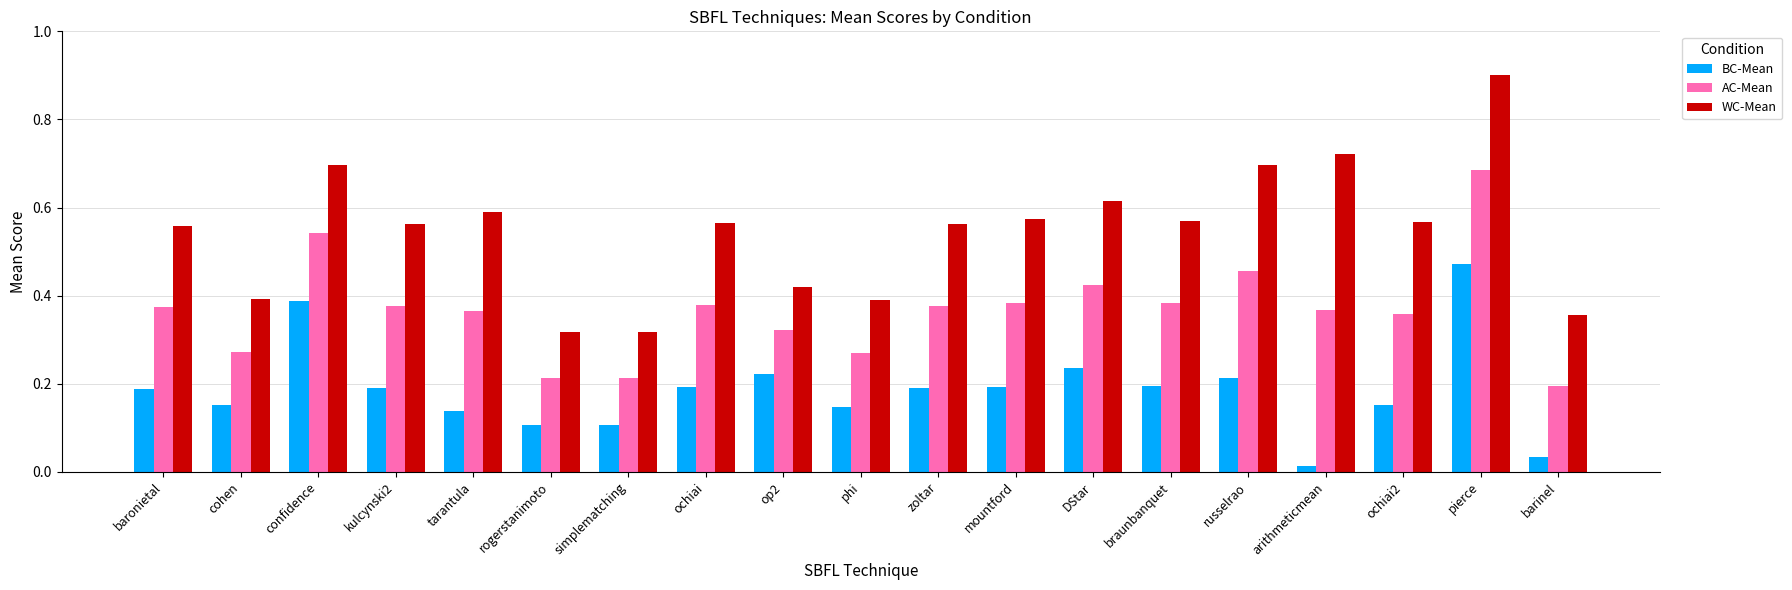

At which category is the sum across all series the highest?

pierce